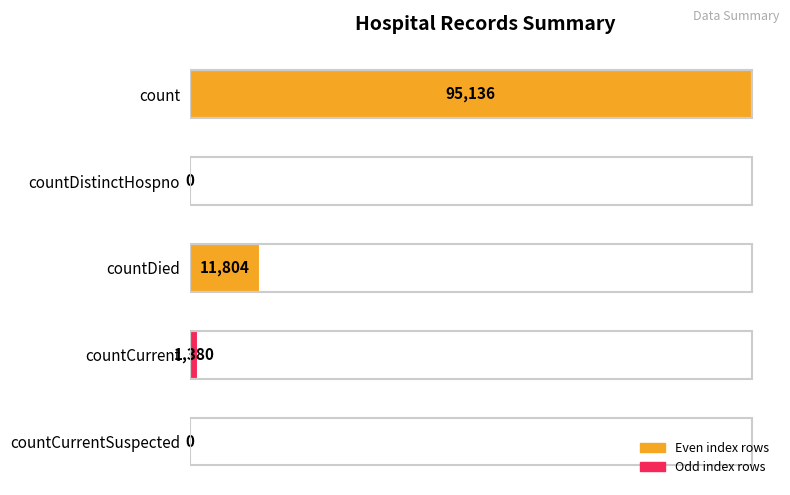

The chart shows a value of -64.1 at countCurrentSuspected. True or false?

False